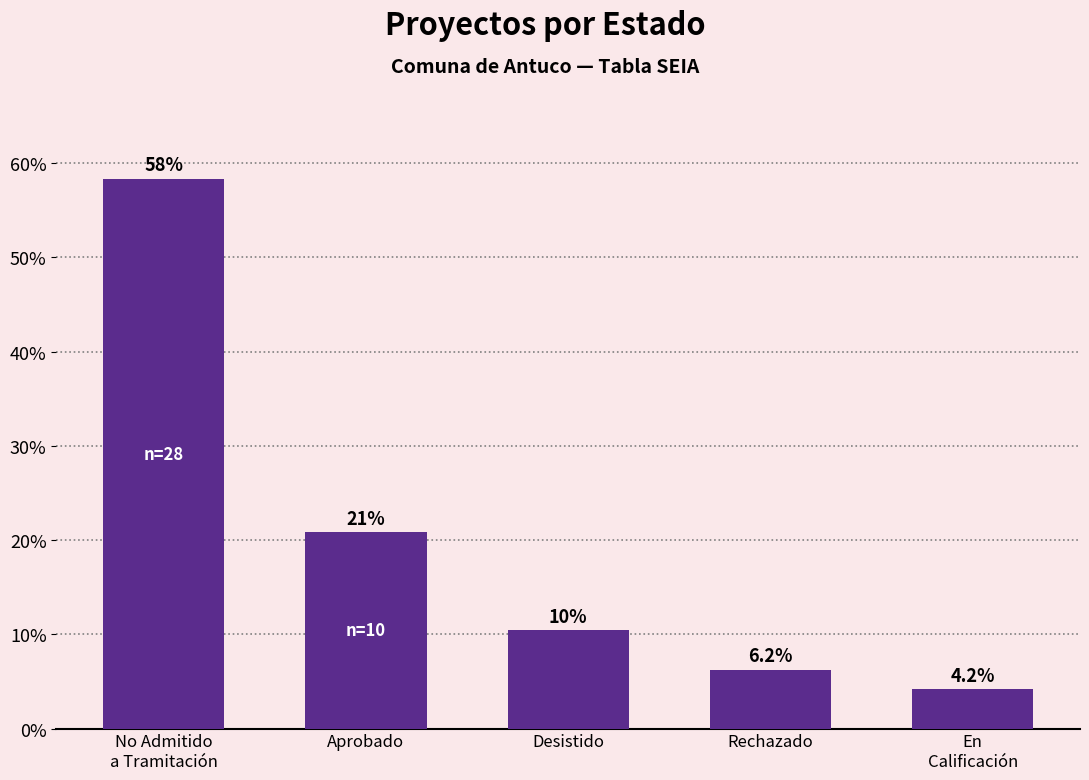

Reading right to left, extract all data points from this chart.

4.2	6.2	10.4	20.8	58.3